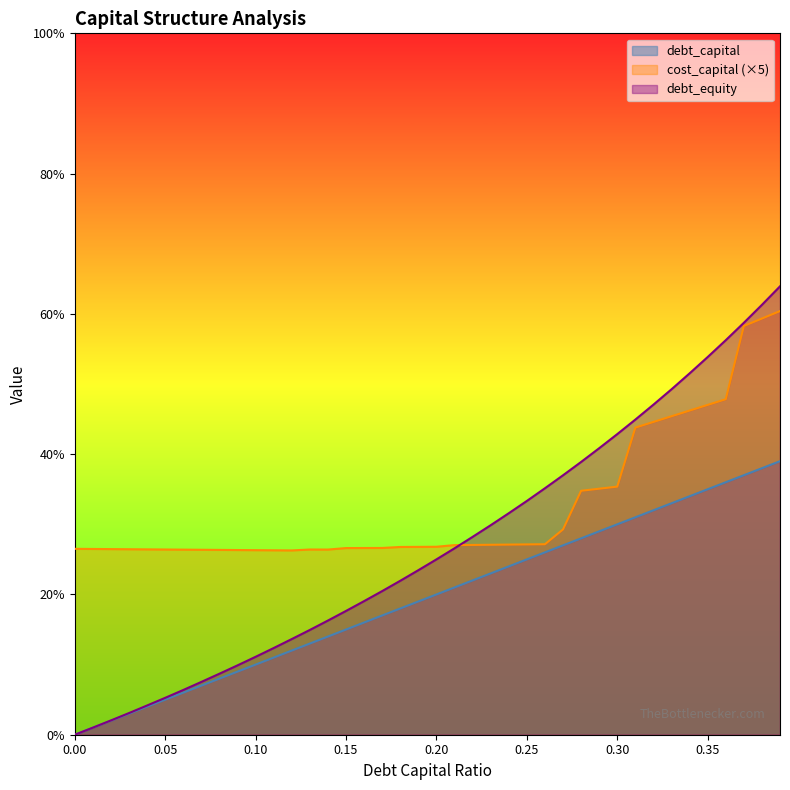

What position from the right is 0.29?

11